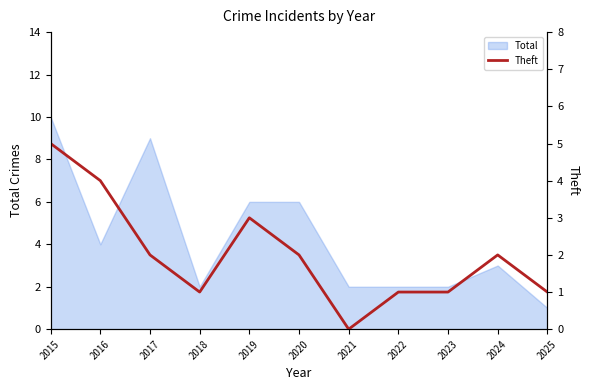

Where is the first local maximum?

2019